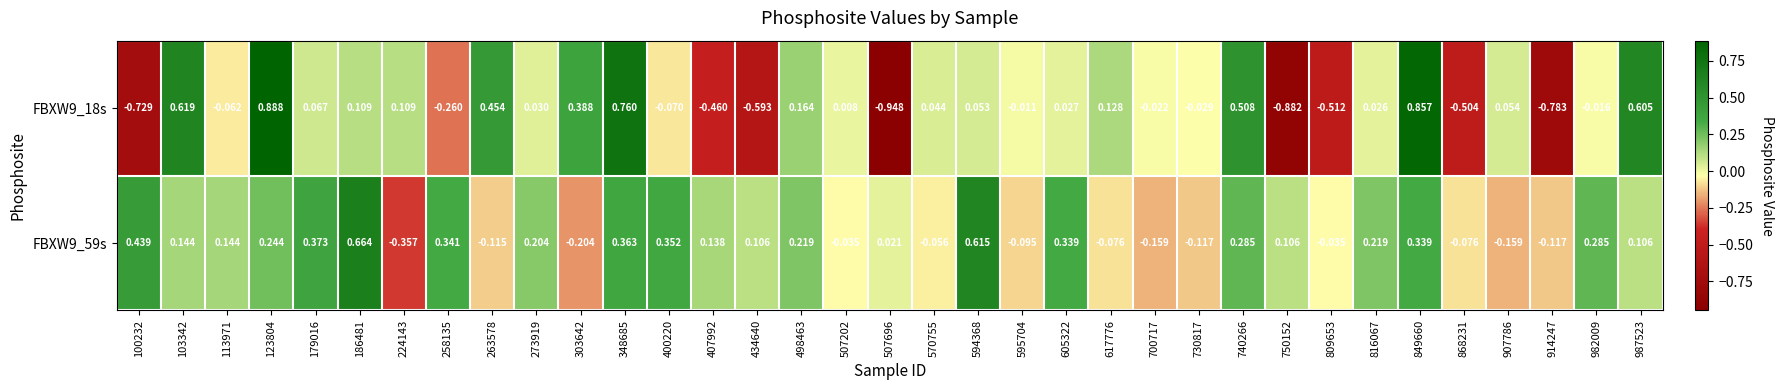

How many data points in FBXW9_18s are above 0?

20